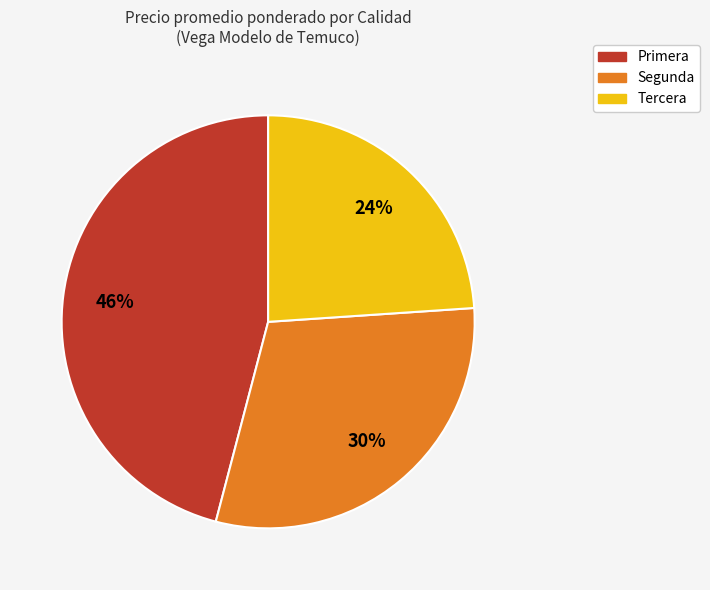

Is the sum of Segunda and Tercera greater than half?

Yes